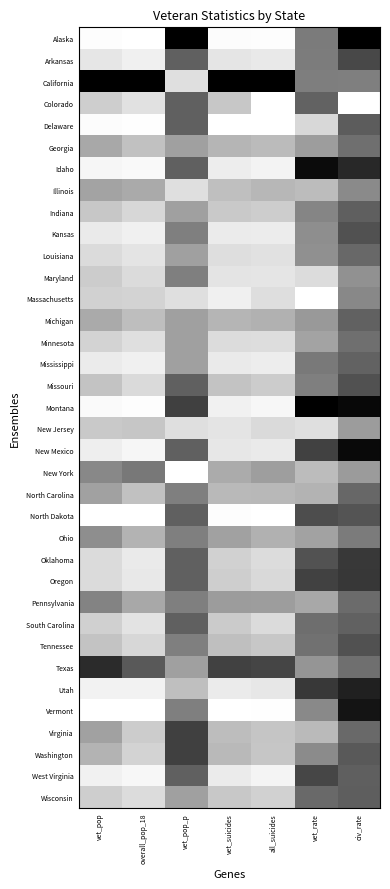

Reading left to right, what are all the values shown in this chart?

Alaska: vet_pop=0.0	overall_pop_18=0.0	vet_pop_p=1.0	vet_suicides=0.0	all_suicides=0.0	vet_rate=0.5	civ_rate=1.0
Arkansas: vet_pop=0.1	overall_pop_18=0.1	vet_pop_p=0.6	vet_suicides=0.1	all_suicides=0.1	vet_rate=0.5	civ_rate=0.7
California: vet_pop=1.0	overall_pop_18=1.0	vet_pop_p=0.1	vet_suicides=1.0	all_suicides=1.0	vet_rate=0.5	civ_rate=0.5
Colorado: vet_pop=0.2	overall_pop_18=0.1	vet_pop_p=0.6	vet_suicides=0.2	all_suicides=0.0	vet_rate=0.6	civ_rate=0.0
Delaware: vet_pop=0.0	overall_pop_18=0.0	vet_pop_p=0.6	vet_suicides=0.0	all_suicides=0.0	vet_rate=0.2	civ_rate=0.6
Georgia: vet_pop=0.3	overall_pop_18=0.2	vet_pop_p=0.4	vet_suicides=0.3	all_suicides=0.3	vet_rate=0.4	civ_rate=0.6
Idaho: vet_pop=0.0	overall_pop_18=0.0	vet_pop_p=0.6	vet_suicides=0.1	all_suicides=0.0	vet_rate=1.0	civ_rate=0.8
Illinois: vet_pop=0.4	overall_pop_18=0.3	vet_pop_p=0.1	vet_suicides=0.3	all_suicides=0.3	vet_rate=0.3	civ_rate=0.5
Indiana: vet_pop=0.2	overall_pop_18=0.2	vet_pop_p=0.4	vet_suicides=0.2	all_suicides=0.2	vet_rate=0.5	civ_rate=0.6
Kansas: vet_pop=0.1	overall_pop_18=0.1	vet_pop_p=0.5	vet_suicides=0.1	all_suicides=0.1	vet_rate=0.4	civ_rate=0.7
Louisiana: vet_pop=0.1	overall_pop_18=0.1	vet_pop_p=0.4	vet_suicides=0.1	all_suicides=0.1	vet_rate=0.4	civ_rate=0.6
Maryland: vet_pop=0.2	overall_pop_18=0.1	vet_pop_p=0.5	vet_suicides=0.1	all_suicides=0.1	vet_rate=0.1	civ_rate=0.4
Massachusetts: vet_pop=0.2	overall_pop_18=0.2	vet_pop_p=0.1	vet_suicides=0.1	all_suicides=0.1	vet_rate=0.0	civ_rate=0.5
Michigan: vet_pop=0.3	overall_pop_18=0.3	vet_pop_p=0.4	vet_suicides=0.3	all_suicides=0.3	vet_rate=0.4	civ_rate=0.6
Minnesota: vet_pop=0.2	overall_pop_18=0.1	vet_pop_p=0.4	vet_suicides=0.1	all_suicides=0.1	vet_rate=0.4	civ_rate=0.6
Mississippi: vet_pop=0.1	overall_pop_18=0.1	vet_pop_p=0.4	vet_suicides=0.1	all_suicides=0.1	vet_rate=0.5	civ_rate=0.6
Missouri: vet_pop=0.2	overall_pop_18=0.1	vet_pop_p=0.6	vet_suicides=0.2	all_suicides=0.2	vet_rate=0.5	civ_rate=0.7
Montana: vet_pop=0.0	overall_pop_18=0.0	vet_pop_p=0.7	vet_suicides=0.1	all_suicides=0.0	vet_rate=1.0	civ_rate=1.0
New Jersey: vet_pop=0.2	overall_pop_18=0.2	vet_pop_p=0.1	vet_suicides=0.1	all_suicides=0.1	vet_rate=0.1	civ_rate=0.4
New Mexico: vet_pop=0.1	overall_pop_18=0.0	vet_pop_p=0.6	vet_suicides=0.1	all_suicides=0.1	vet_rate=0.7	civ_rate=1.0
New York: vet_pop=0.5	overall_pop_18=0.5	vet_pop_p=0.0	vet_suicides=0.3	all_suicides=0.4	vet_rate=0.3	civ_rate=0.4
North Carolina: vet_pop=0.4	overall_pop_18=0.2	vet_pop_p=0.5	vet_suicides=0.3	all_suicides=0.3	vet_rate=0.3	civ_rate=0.6
North Dakota: vet_pop=0.0	overall_pop_18=0.0	vet_pop_p=0.6	vet_suicides=0.0	all_suicides=0.0	vet_rate=0.7	civ_rate=0.7
Ohio: vet_pop=0.4	overall_pop_18=0.3	vet_pop_p=0.5	vet_suicides=0.4	all_suicides=0.3	vet_rate=0.4	civ_rate=0.5
Oklahoma: vet_pop=0.1	overall_pop_18=0.1	vet_pop_p=0.6	vet_suicides=0.2	all_suicides=0.1	vet_rate=0.7	civ_rate=0.8
Oregon: vet_pop=0.1	overall_pop_18=0.1	vet_pop_p=0.6	vet_suicides=0.2	all_suicides=0.2	vet_rate=0.7	civ_rate=0.8
Pennsylvania: vet_pop=0.5	overall_pop_18=0.3	vet_pop_p=0.5	vet_suicides=0.4	all_suicides=0.4	vet_rate=0.3	civ_rate=0.6
South Carolina: vet_pop=0.2	overall_pop_18=0.1	vet_pop_p=0.6	vet_suicides=0.2	all_suicides=0.1	vet_rate=0.6	civ_rate=0.6
Tennessee: vet_pop=0.2	overall_pop_18=0.2	vet_pop_p=0.5	vet_suicides=0.3	all_suicides=0.2	vet_rate=0.6	civ_rate=0.7
Texas: vet_pop=0.8	overall_pop_18=0.7	vet_pop_p=0.4	vet_suicides=0.7	all_suicides=0.7	vet_rate=0.4	civ_rate=0.6
Utah: vet_pop=0.1	overall_pop_18=0.1	vet_pop_p=0.2	vet_suicides=0.1	all_suicides=0.1	vet_rate=0.8	civ_rate=0.9
Vermont: vet_pop=0.0	overall_pop_18=0.0	vet_pop_p=0.5	vet_suicides=0.0	all_suicides=0.0	vet_rate=0.5	civ_rate=0.9
Virginia: vet_pop=0.4	overall_pop_18=0.2	vet_pop_p=0.7	vet_suicides=0.3	all_suicides=0.2	vet_rate=0.3	civ_rate=0.6
Washington: vet_pop=0.3	overall_pop_18=0.2	vet_pop_p=0.7	vet_suicides=0.3	all_suicides=0.2	vet_rate=0.5	civ_rate=0.7
West Virginia: vet_pop=0.1	overall_pop_18=0.0	vet_pop_p=0.6	vet_suicides=0.1	all_suicides=0.0	vet_rate=0.7	civ_rate=0.6
Wisconsin: vet_pop=0.2	overall_pop_18=0.1	vet_pop_p=0.4	vet_suicides=0.2	all_suicides=0.2	vet_rate=0.6	civ_rate=0.6